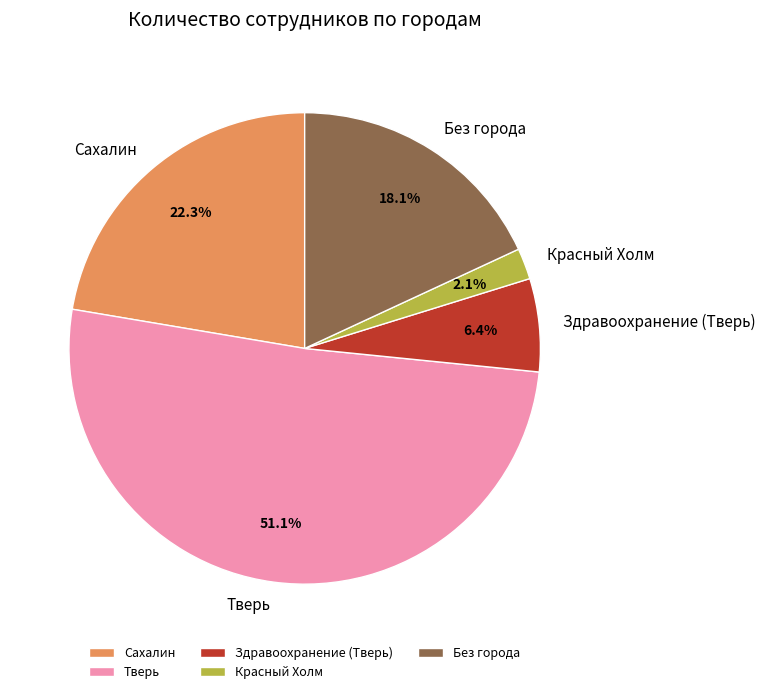

What percentage do Без города and Красный Холм together represent?

20.2%